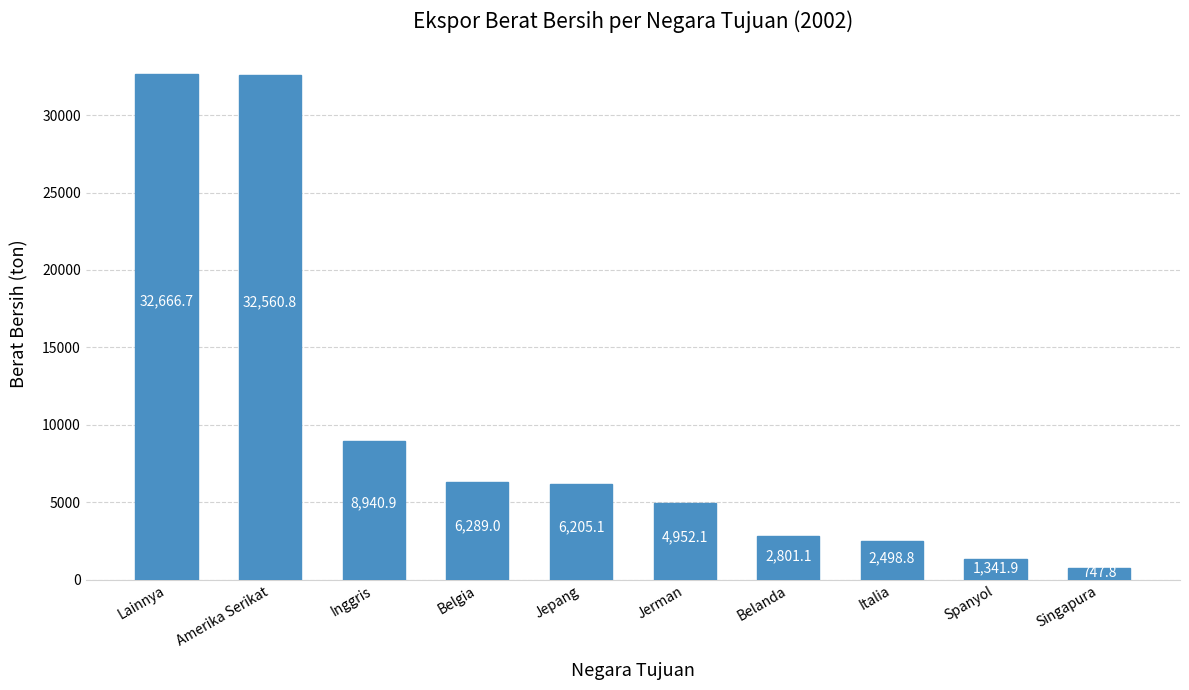

Reading right to left, transcribe all the data shown in this chart.

Singapura=747.8	Spanyol=1341.9	Italia=2498.8	Belanda=2801.1	Jerman=4952.1	Jepang=6205.1	Belgia=6289.0	Inggris=8940.9	Amerika Serikat=32560.8	Lainnya=32666.7